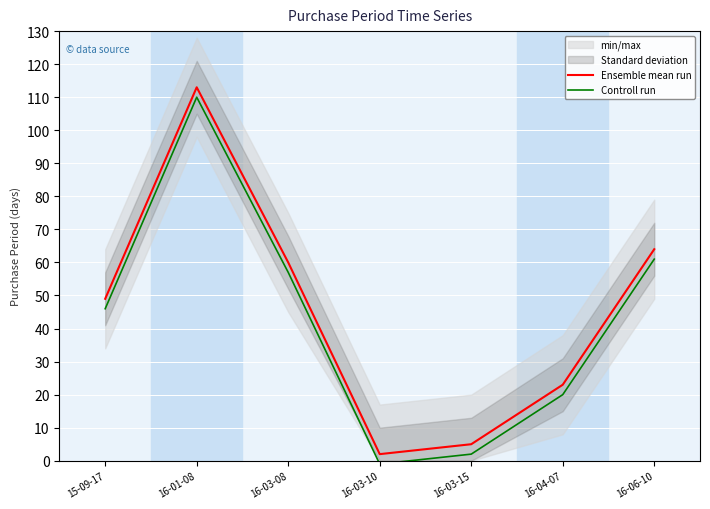

What is the label of the 2nd point from the right?

16-04-07